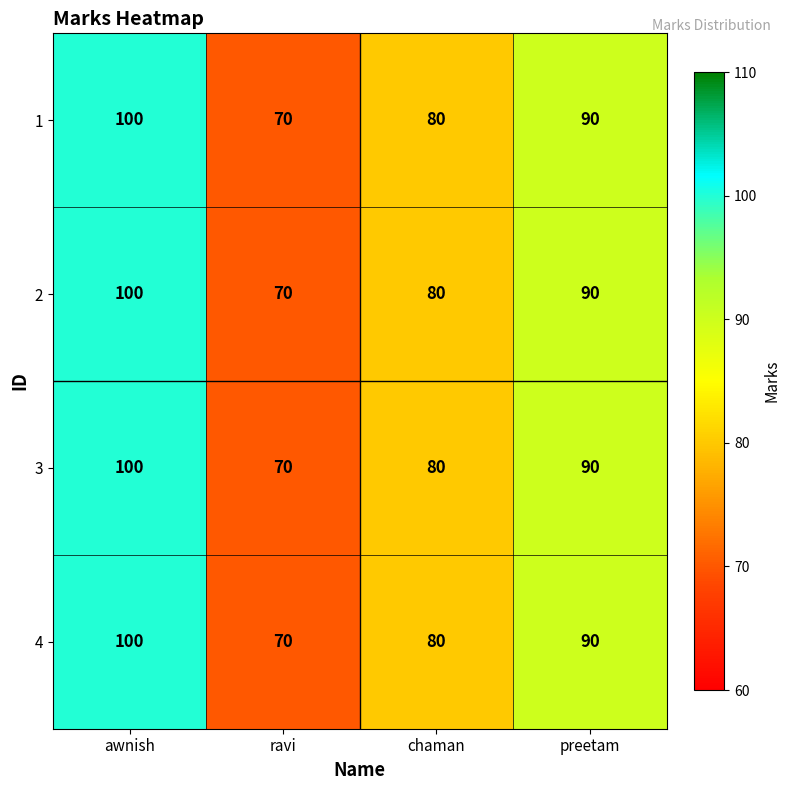

What is the difference between the maximum and minimum values in the 2 series?

30